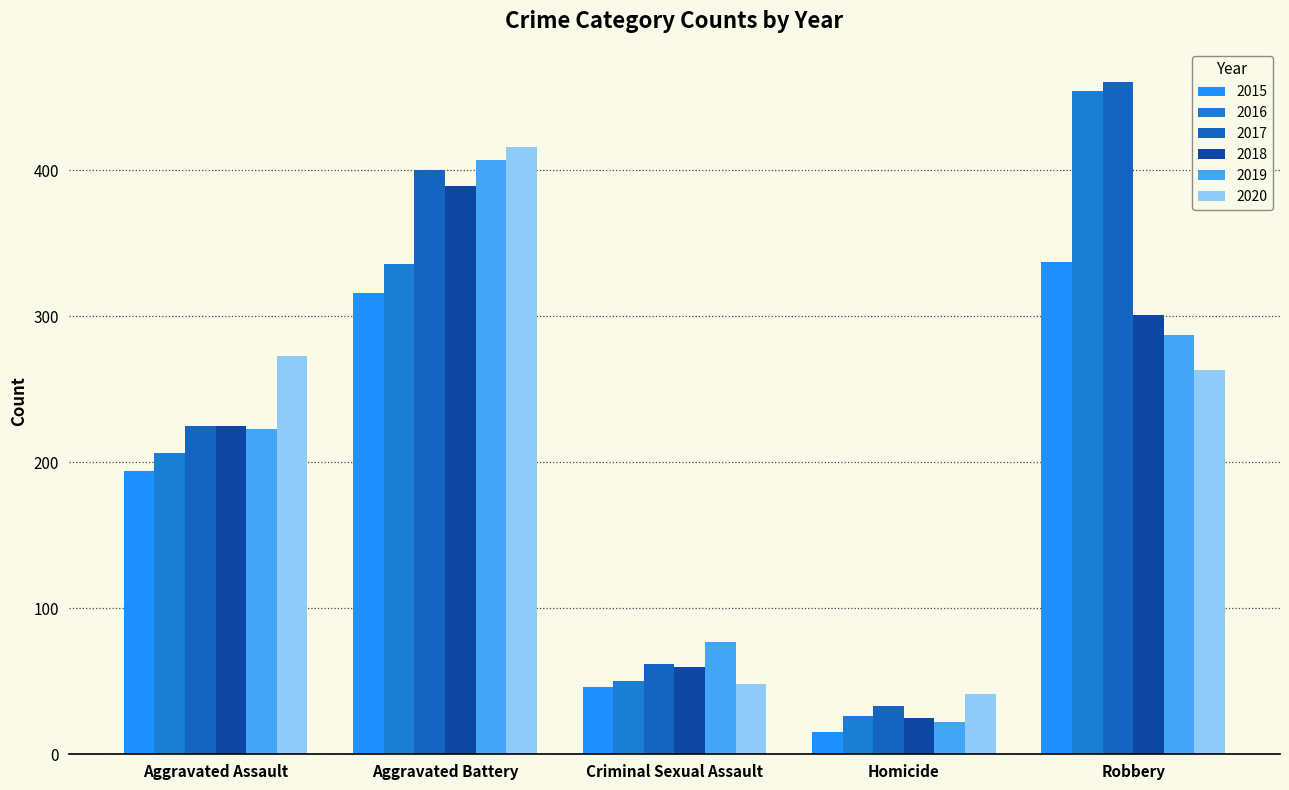

How many values in the 2020 series are below 263?

2